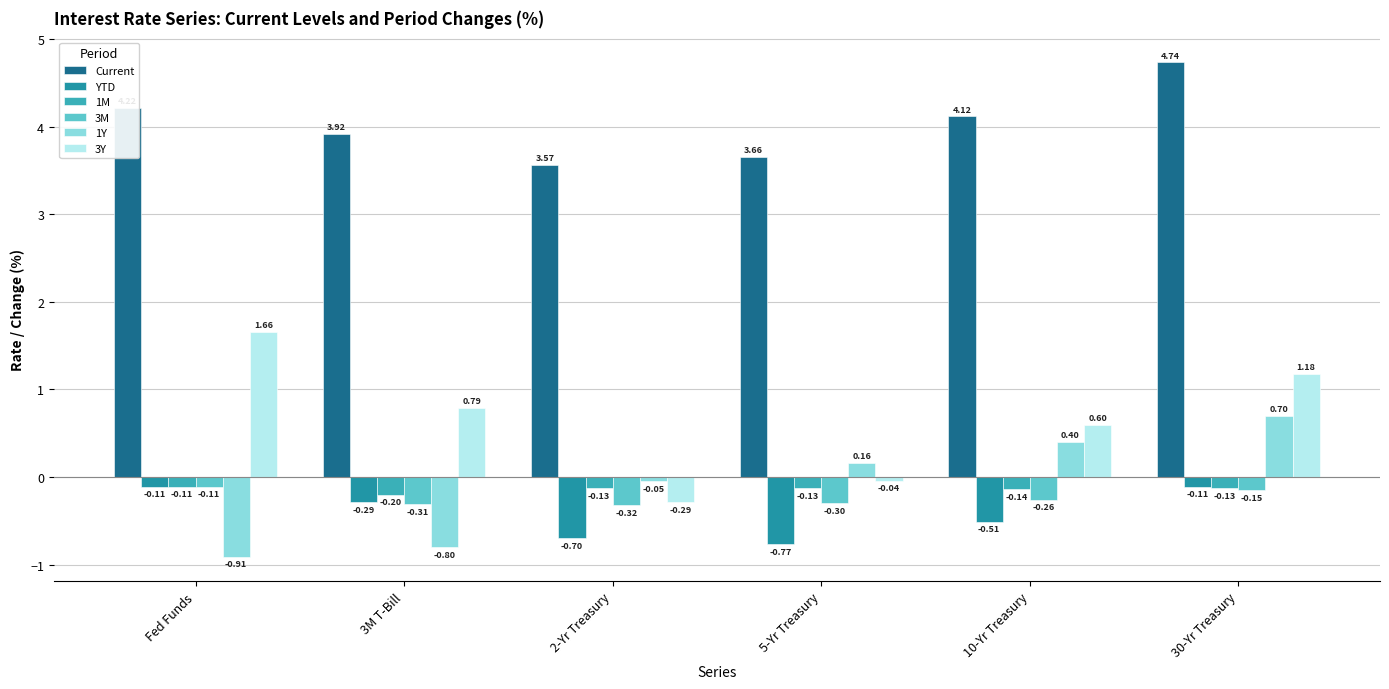

At how many categories does at least one series exceed 4?

3